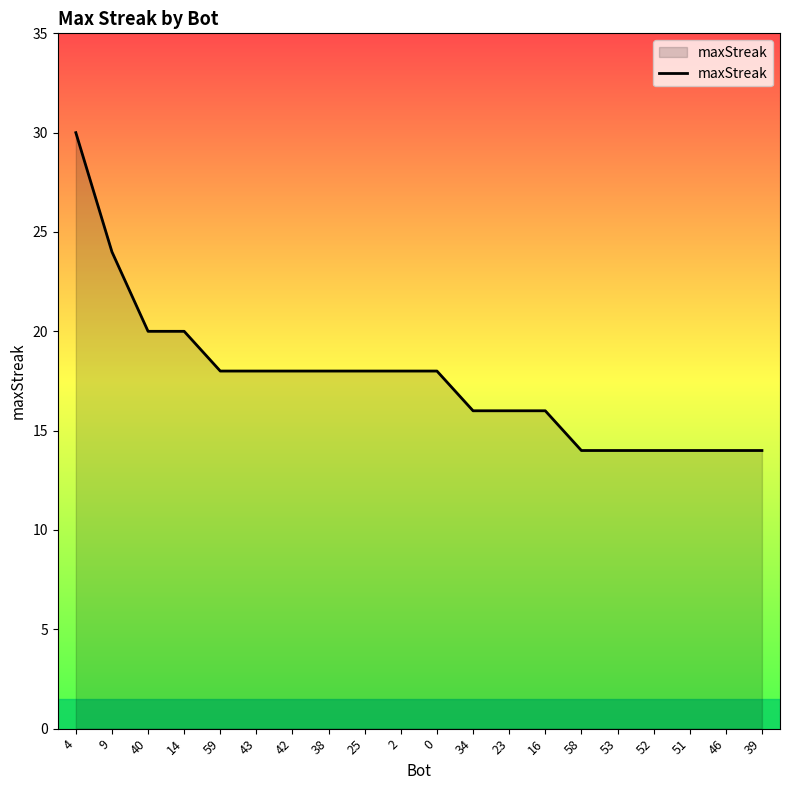

What is the sum of all values?

352